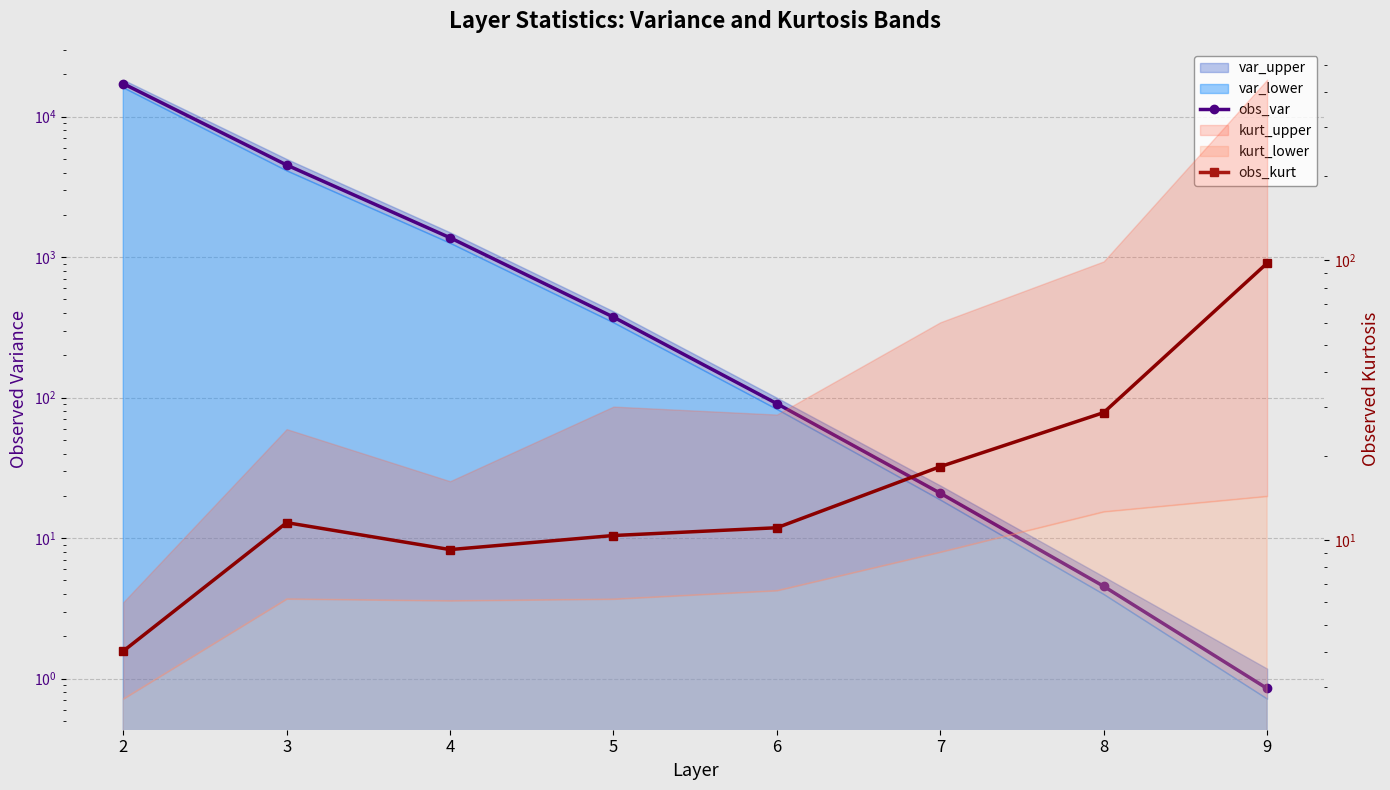

What is the value of the obs_kurt point at the 5th from the left?

11.1